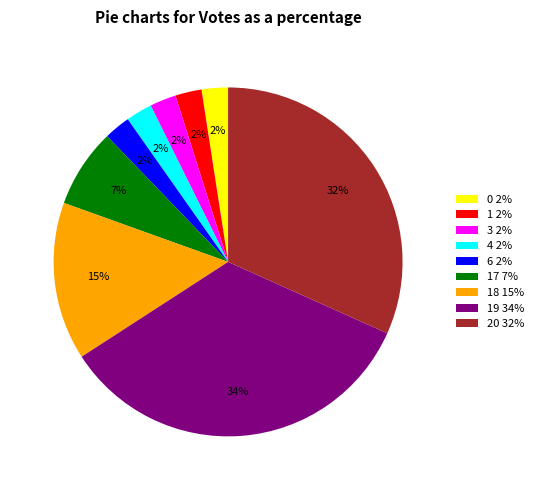

Do 4 2% and 17 7% together represent more than half of the pie?

No